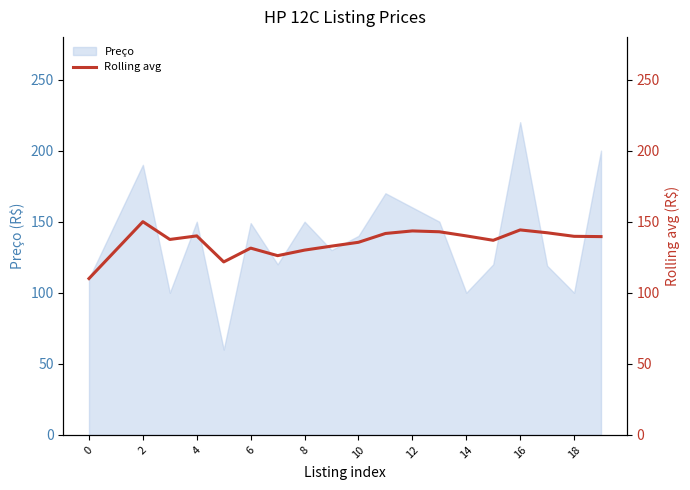

Reading left to right, what are all the values shown in this chart?

110.0	130.0	150.0	137.5	140.0	121.7	131.4	126.1	130.0	132.8	135.5	141.7	143.5	142.9	140.0	136.9	144.2	142.2	139.7	139.5